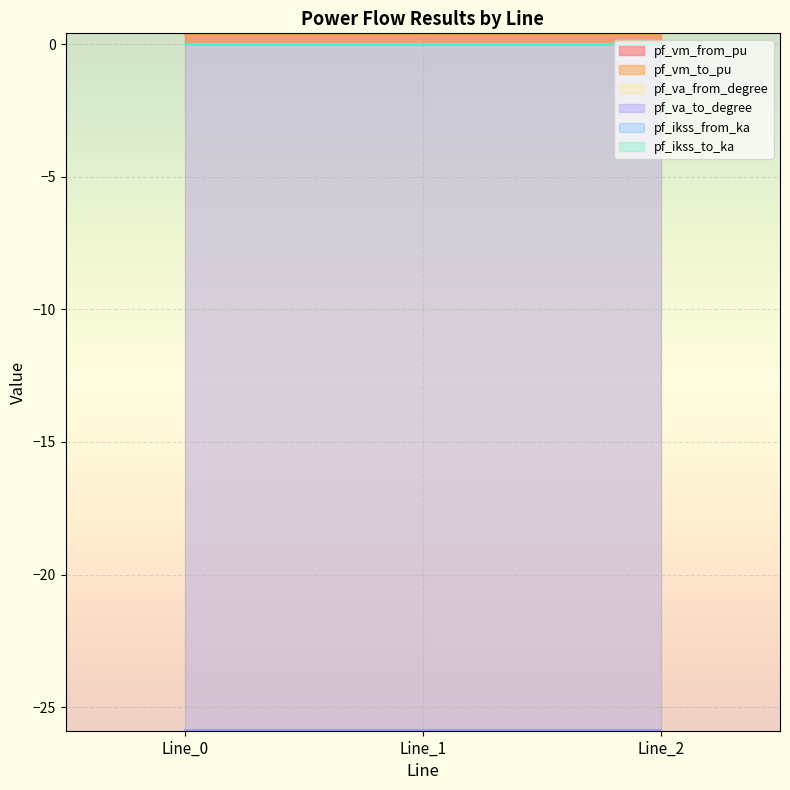

Which series changed the most between Line_0 and Line_2?

pf_va_from_degree